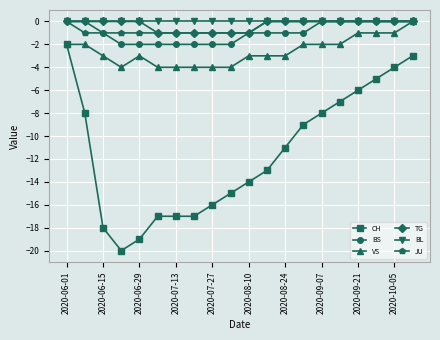

True or false: CH and BS intersect in this chart.

False